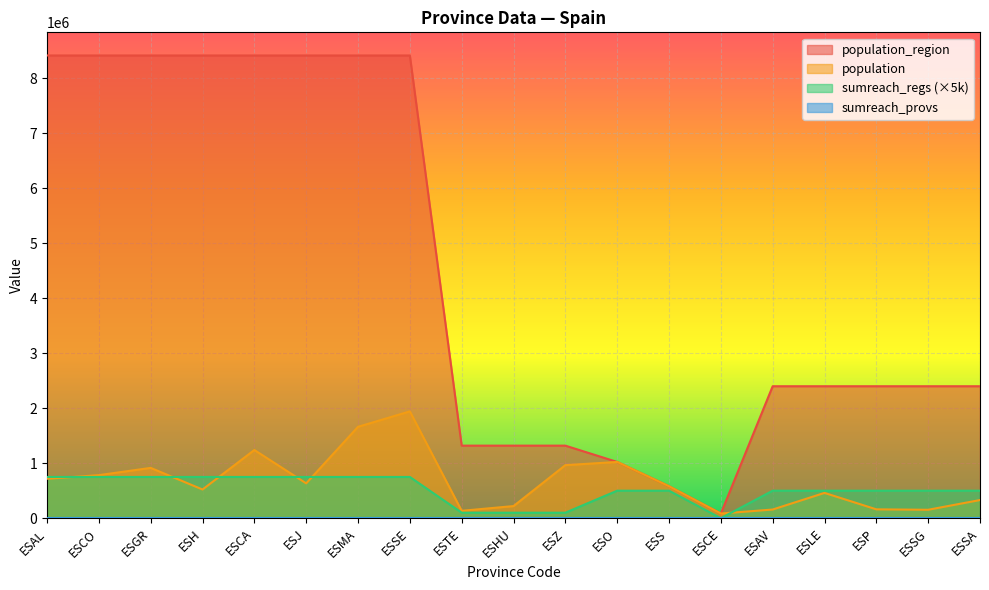

Which has a higher value, ESLE or ESHU?

ESLE